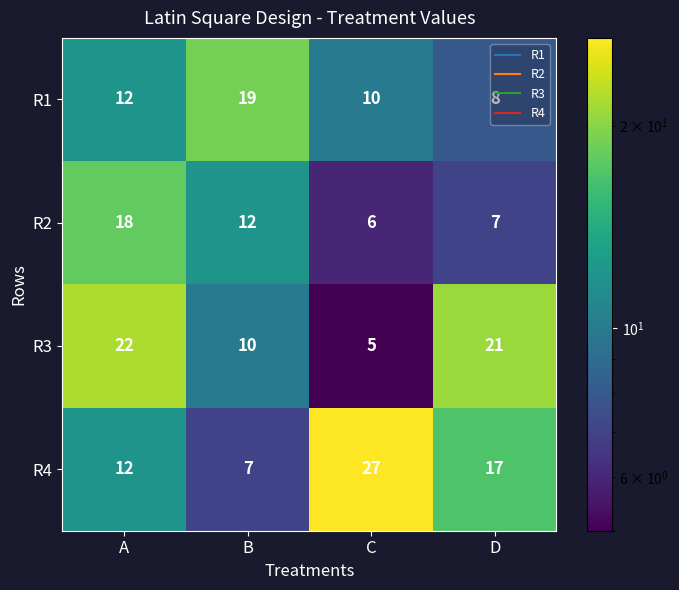

At C, list the series in order from largest to smallest.

R4, R1, R2, R3